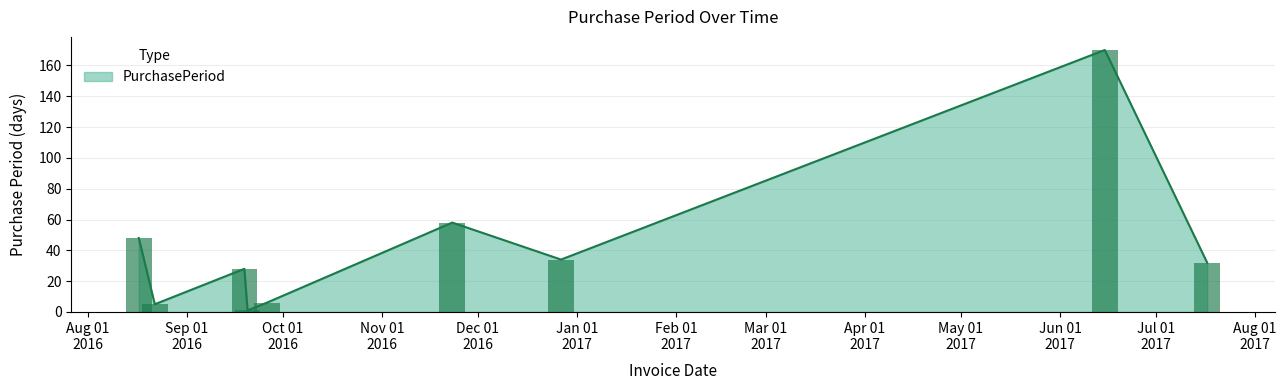

Where is the data nearest to the value 85?

2016-11-23